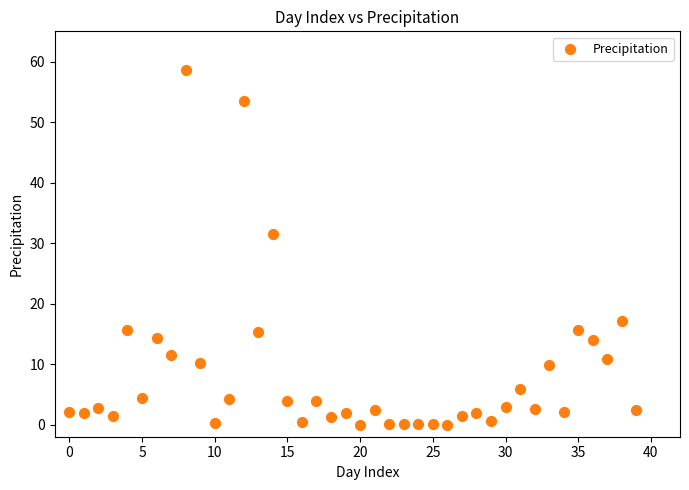

What Y value in the scatter plot is closest to 29?

31.4